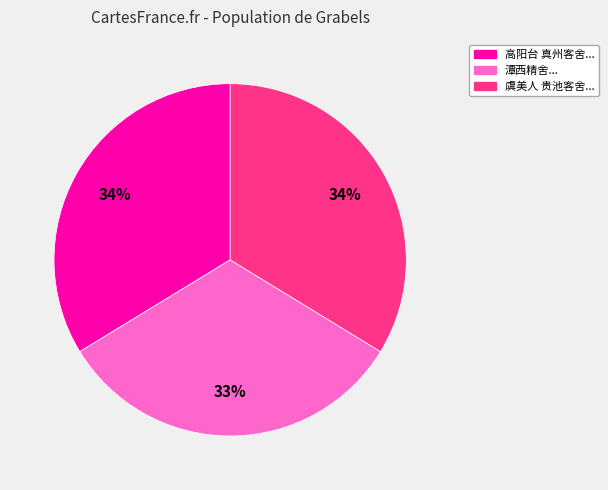

True or false: 潭西精舍... accounts for 38% of the total.

False